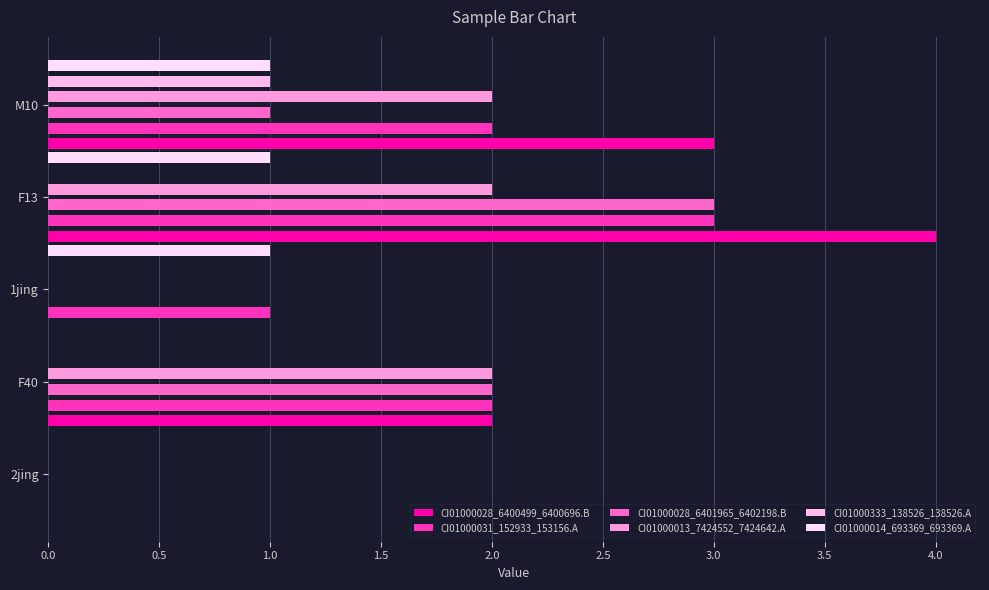

At 1jing, list the series in order from smallest to largest.

CI01000028_6400499_6400696.B, CI01000028_6401965_6402198.B, CI01000013_7424552_7424642.A, CI01000333_138526_138526.A, CI01000031_152933_153156.A, CI01000014_693369_693369.A